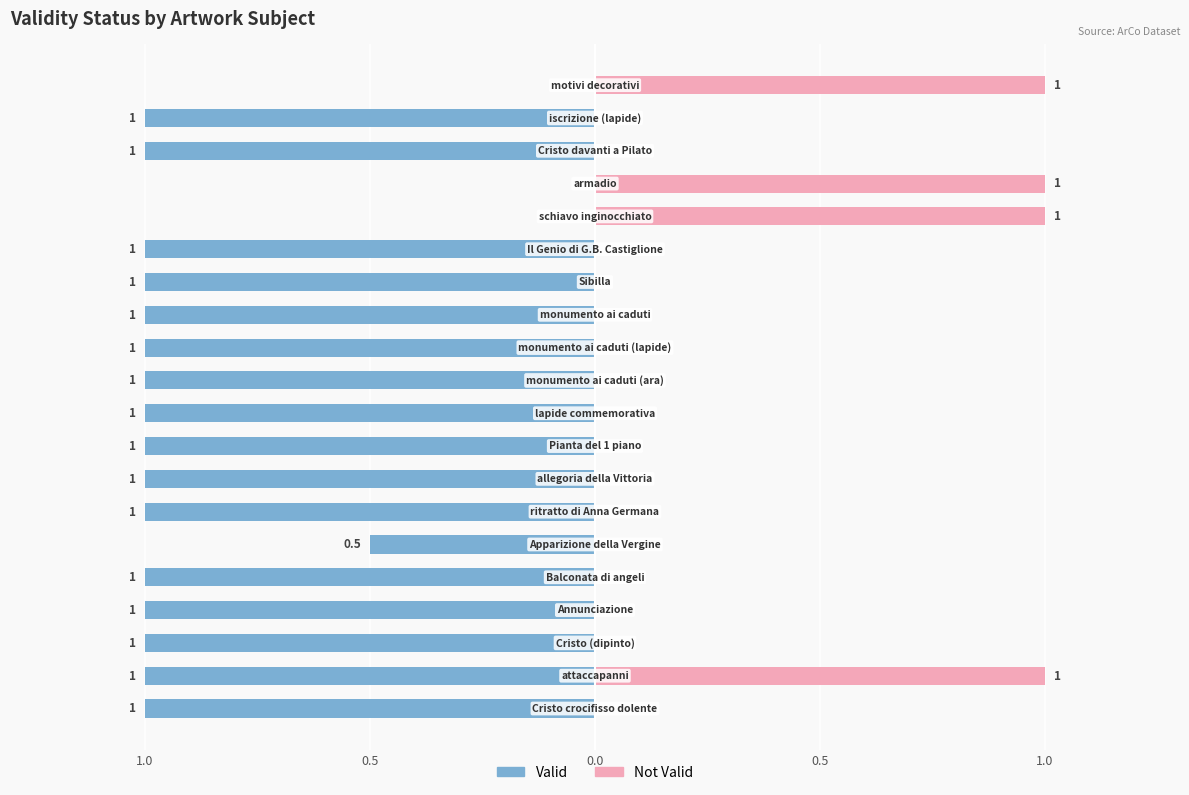

What is the greatest value displayed?

1.0